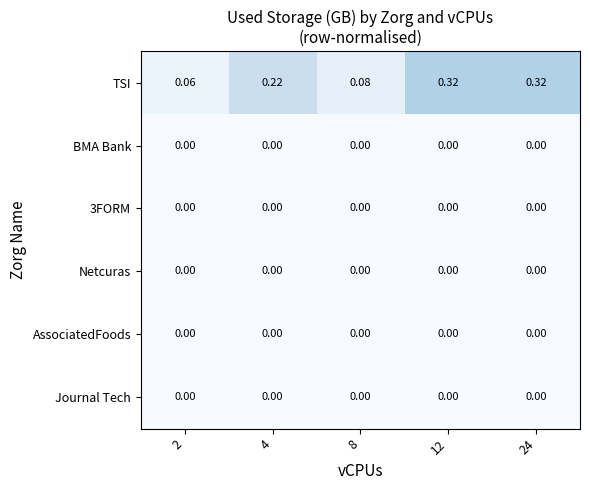

Is the value of BMA Bank at 12 greater than the value of TSI at 4?

No